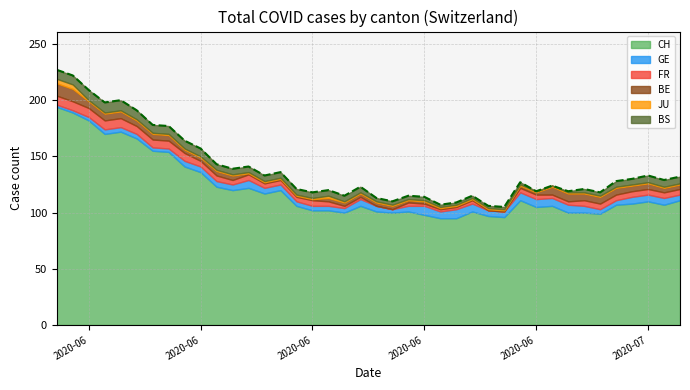

List the series in order of their peak value, lowest first.

JU, GE, FR, BS, BE, CH